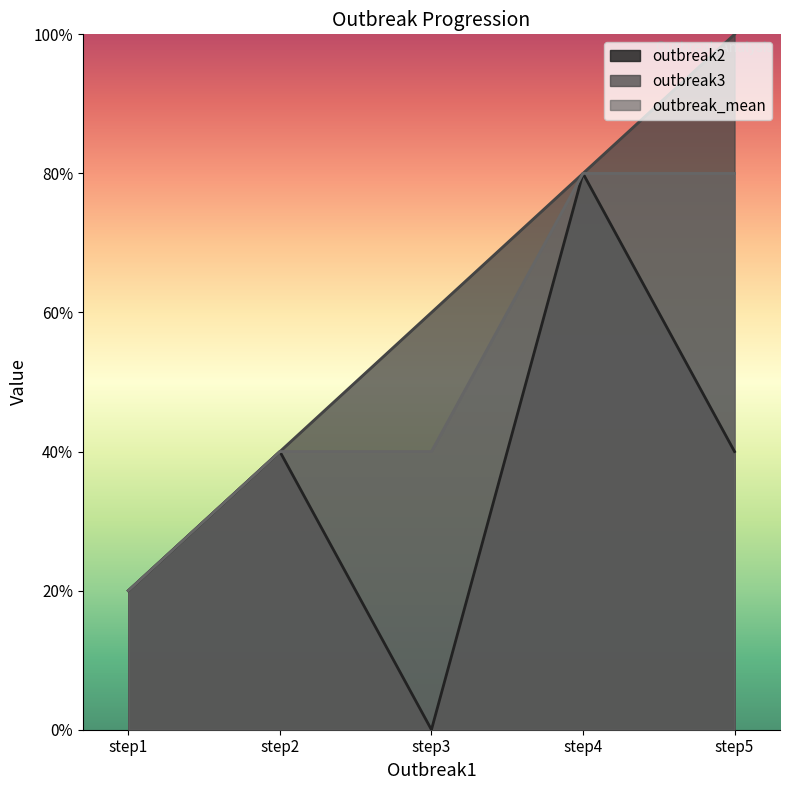

Reading left to right, what are all the values shown in this chart?

outbreak2: step1=1	step2=2	step3=0	step4=4	step5=2
outbreak3: step1=1	step2=2	step3=3	step4=4	step5=5
outbreak_mean: step1=1	step2=2	step3=2	step4=4	step5=4